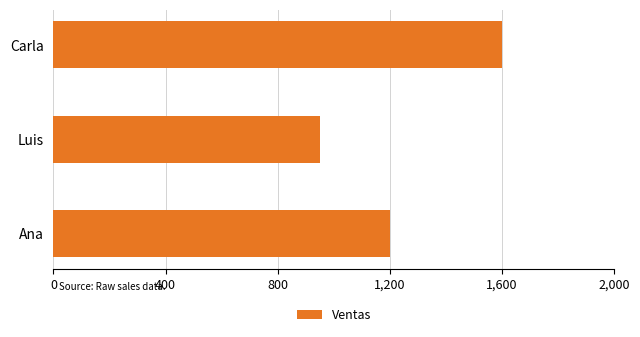

What is the maximum value shown in the chart?

1600